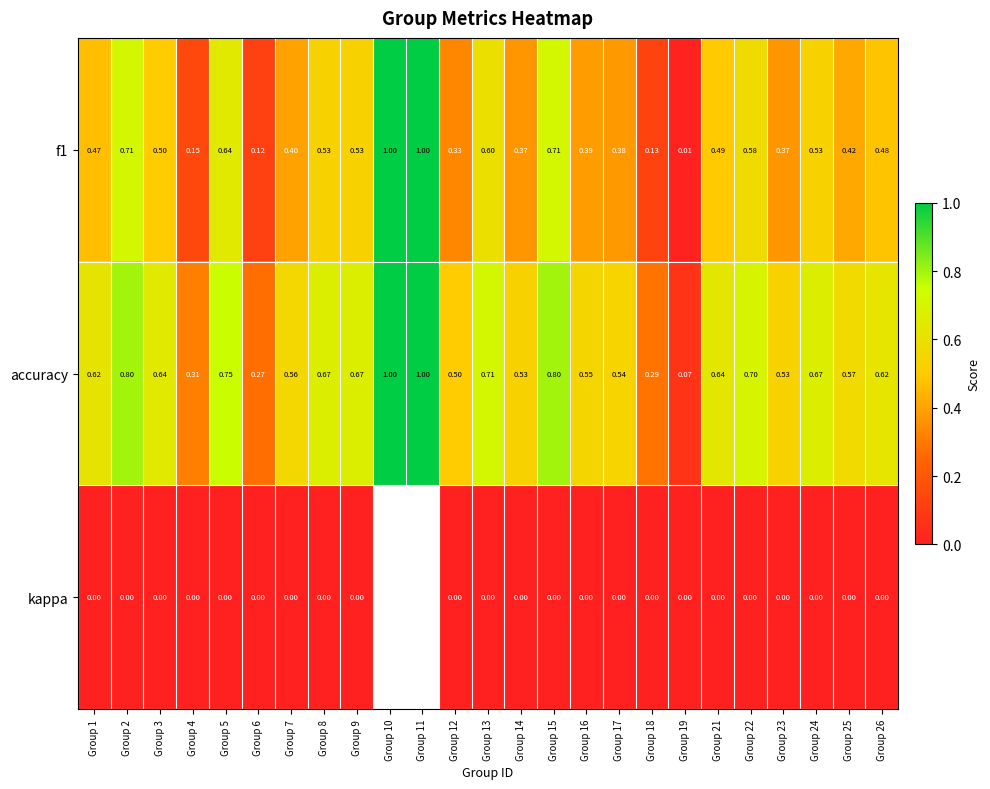

Read the accuracy value at Group 8.

0.7